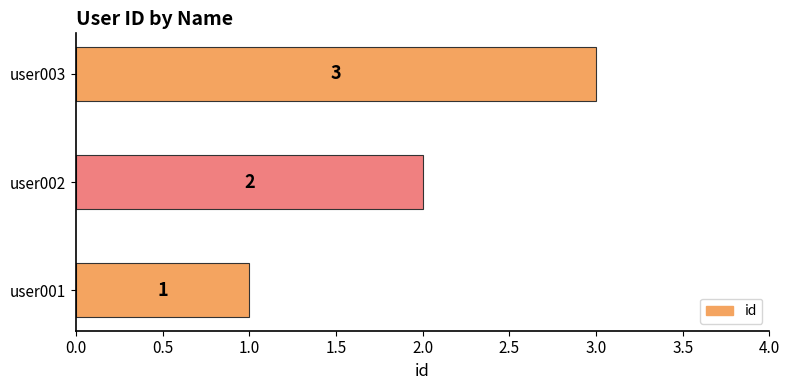

What is the sum of all values?

6